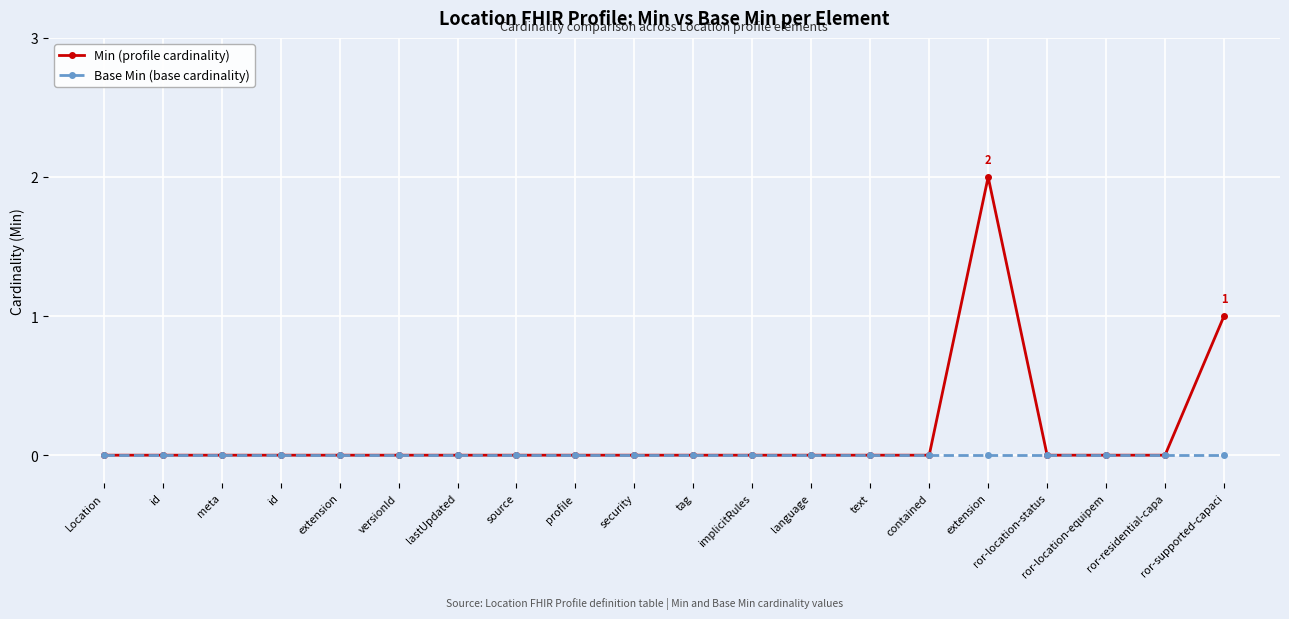

Count the number of categories in the chart.

20